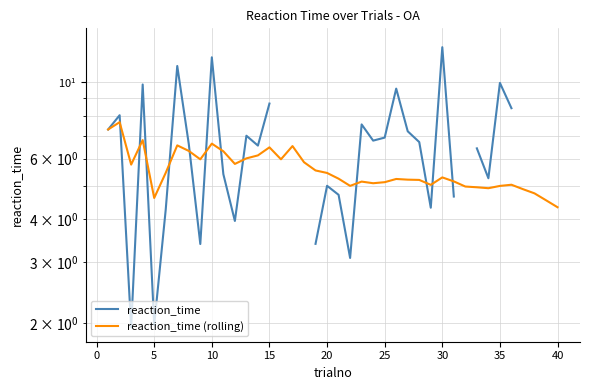

What is the sum of all reaction_time (rolling) values?

223.4